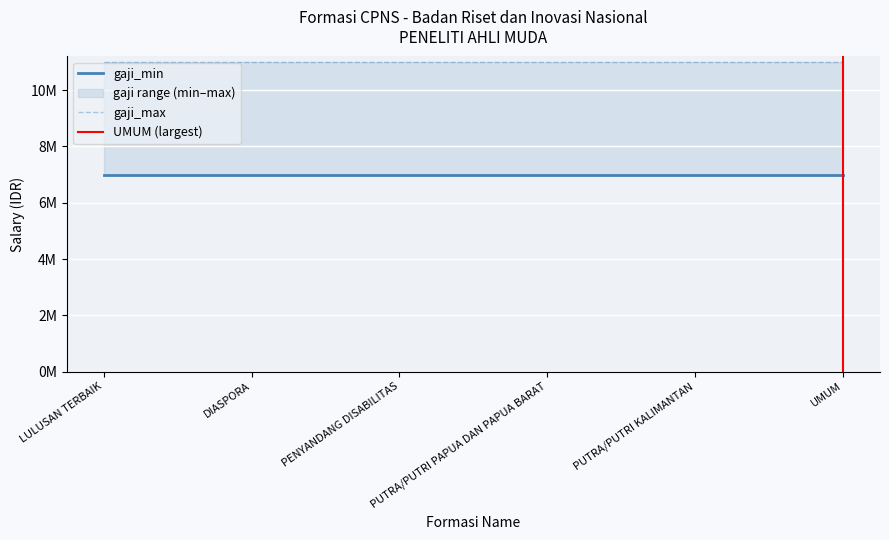

What is the sum of all gaji_max values?

66000000